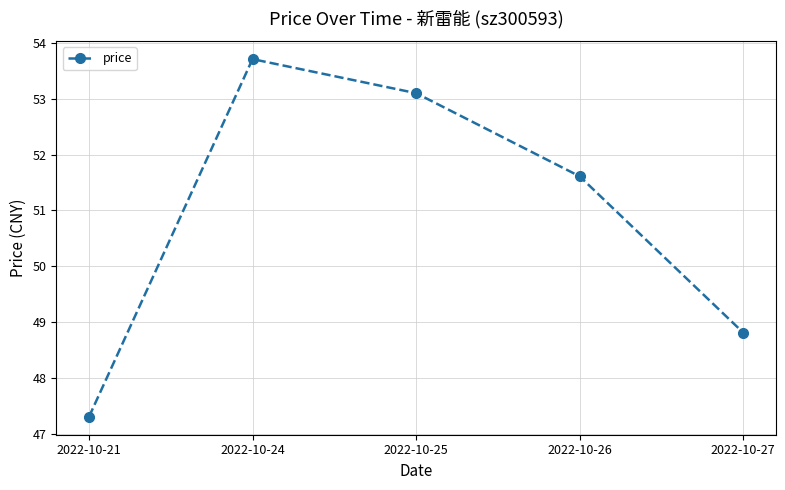

What is the value of the 5th point from the left?

48.8